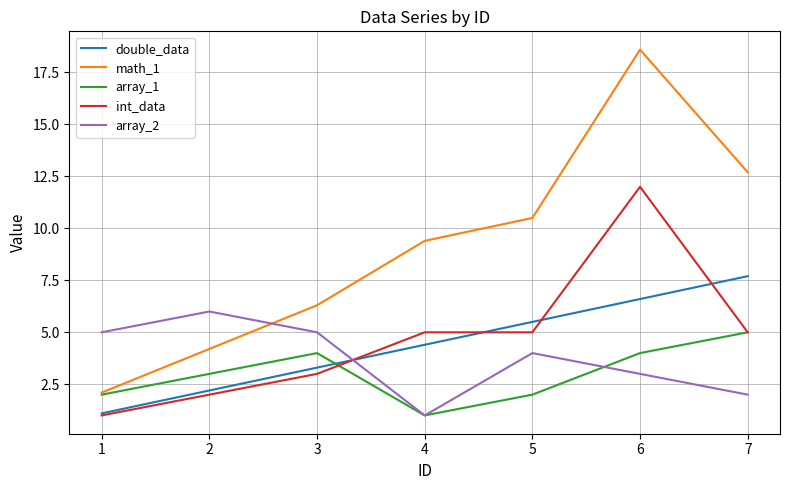

Reading right to left, extract all data points from this chart.

double_data: 7=7.7	6=6.6	5=5.5	4=4.4	3=3.3	2=2.2	1=1.1
math_1: 7=12.7	6=18.6	5=10.5	4=9.4	3=6.3	2=4.2	1=2.1
array_1: 7=5.0	6=4.0	5=2.0	4=1.0	3=4.0	2=3.0	1=2.0
int_data: 7=5.0	6=12.0	5=5.0	4=5.0	3=3.0	2=2.0	1=1.0
array_2: 7=2.0	6=3.0	5=4.0	4=1.0	3=5.0	2=6.0	1=5.0